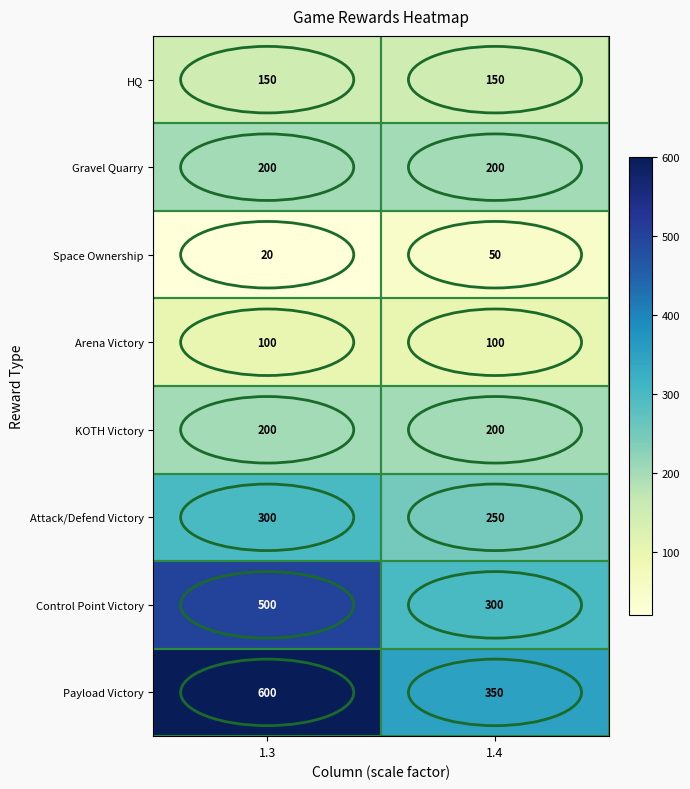

List the labels in order of Attack/Defend Victory value, smallest first.

1.4, 1.3